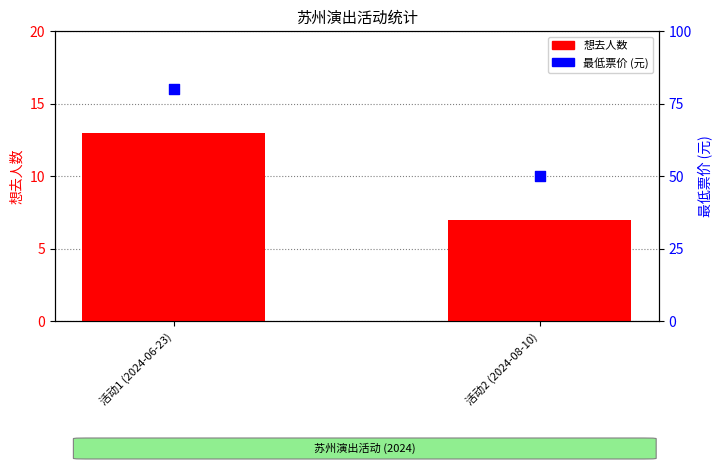

Which series has the widest spread of Y values?

最低票价 (元)